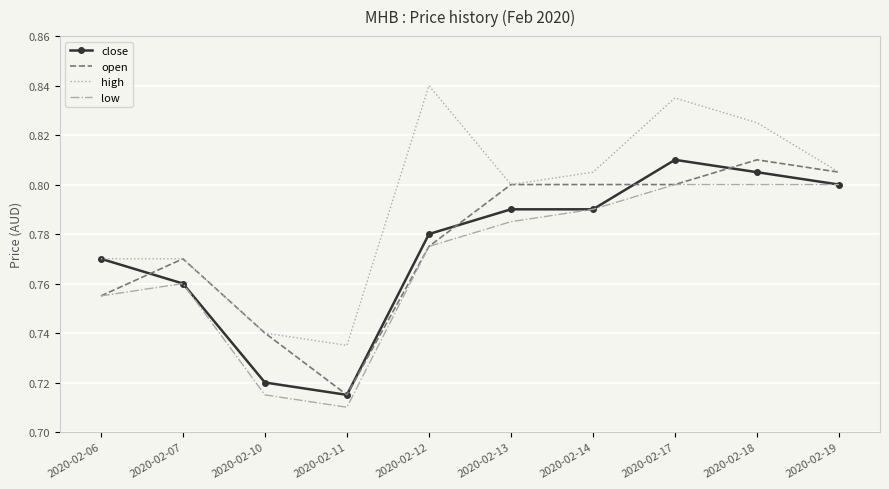

True or false: low and high cross at least once.

False